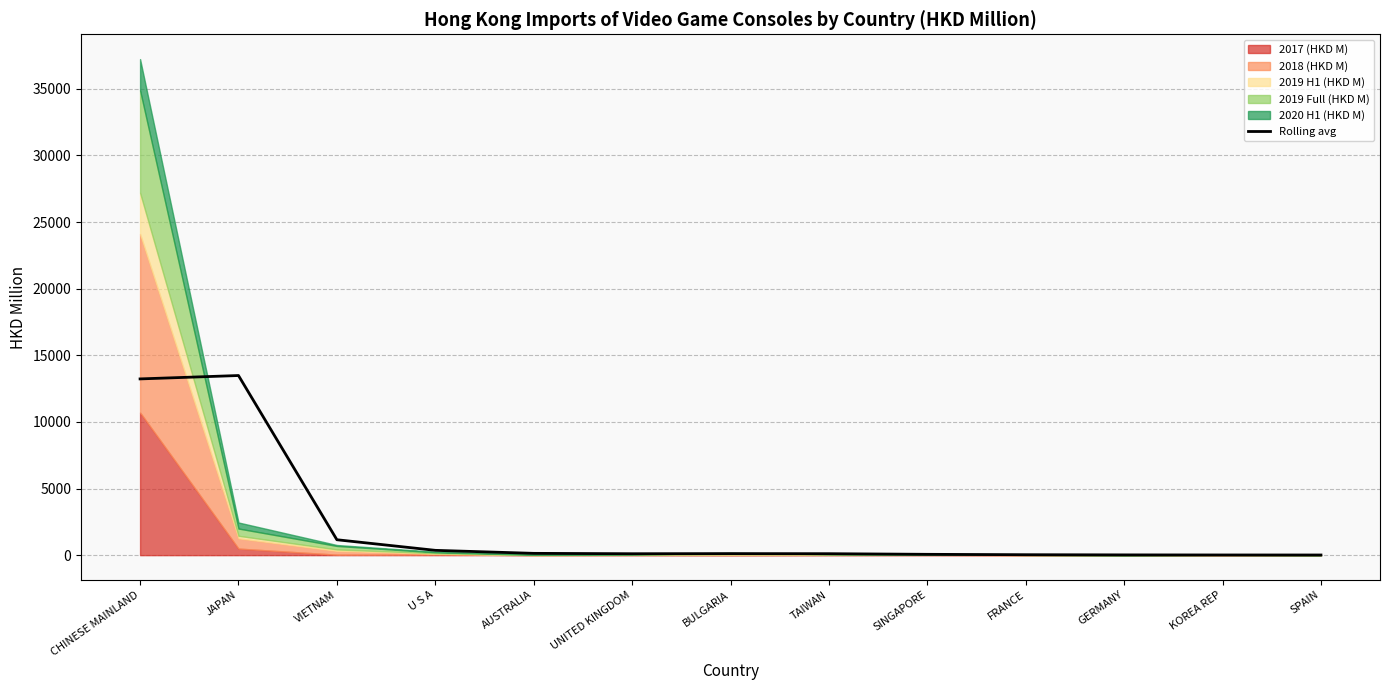

Between CHINESE MAINLAND and SINGAPORE, which is larger?

CHINESE MAINLAND